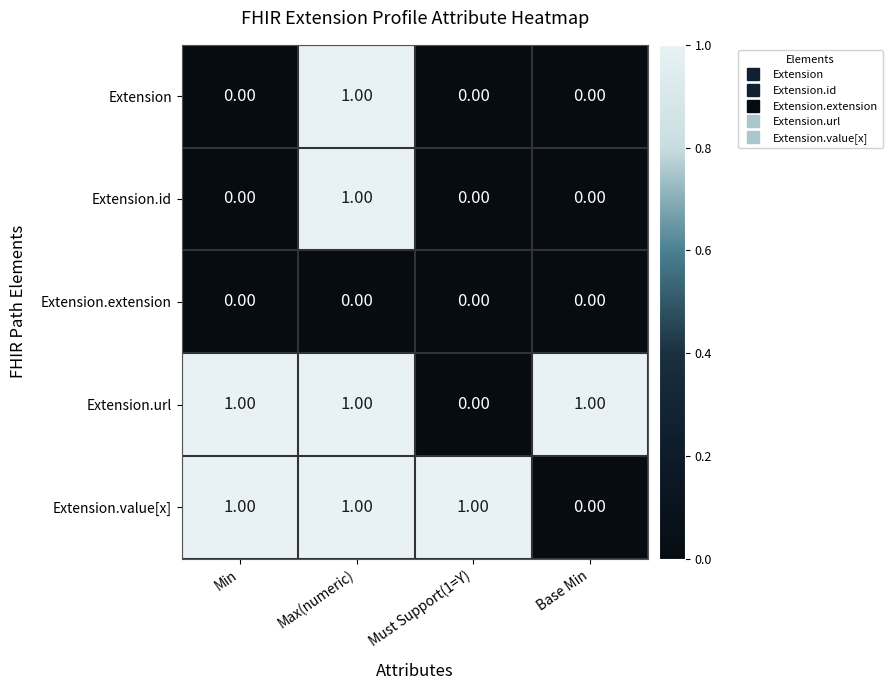

Which category has the highest value in the Extension.id series?

Max(numeric)